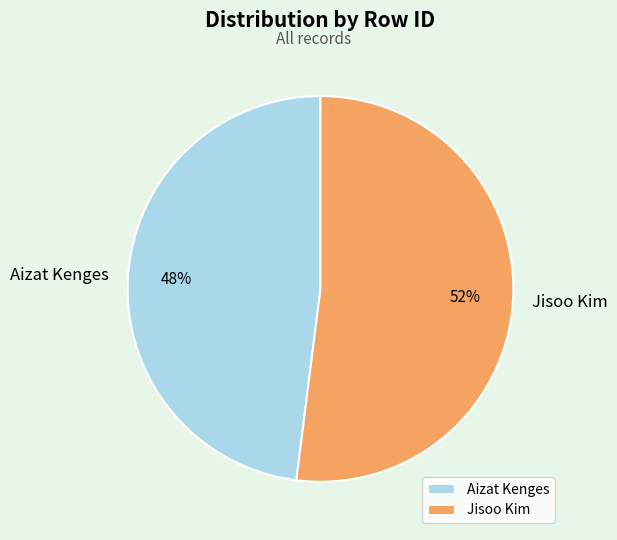

Rank the categories by value from highest to lowest.

Jisoo Kim, Aizat Kenges